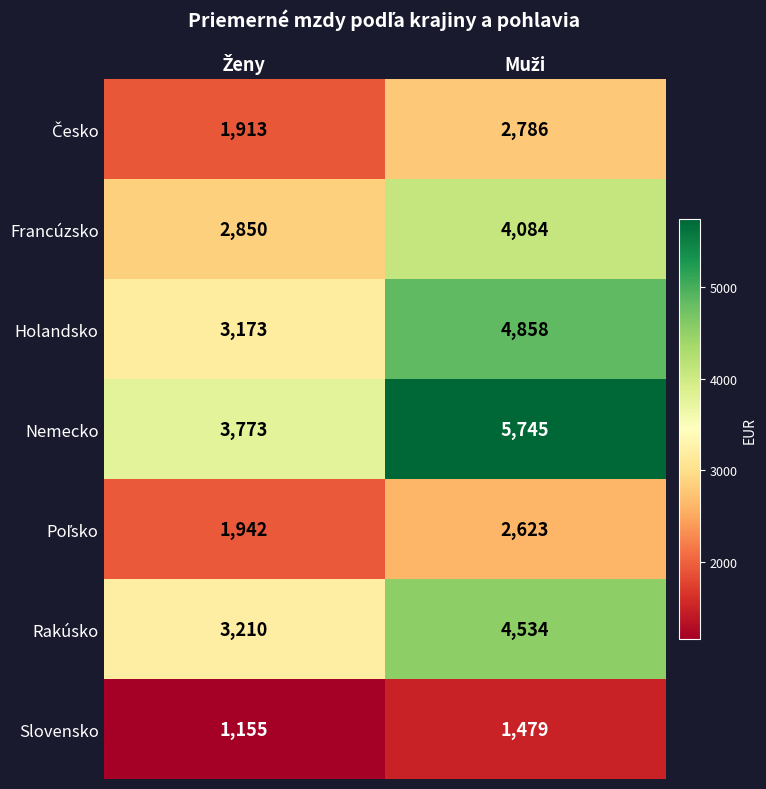

Which series has the widest spread of values?

Nemecko